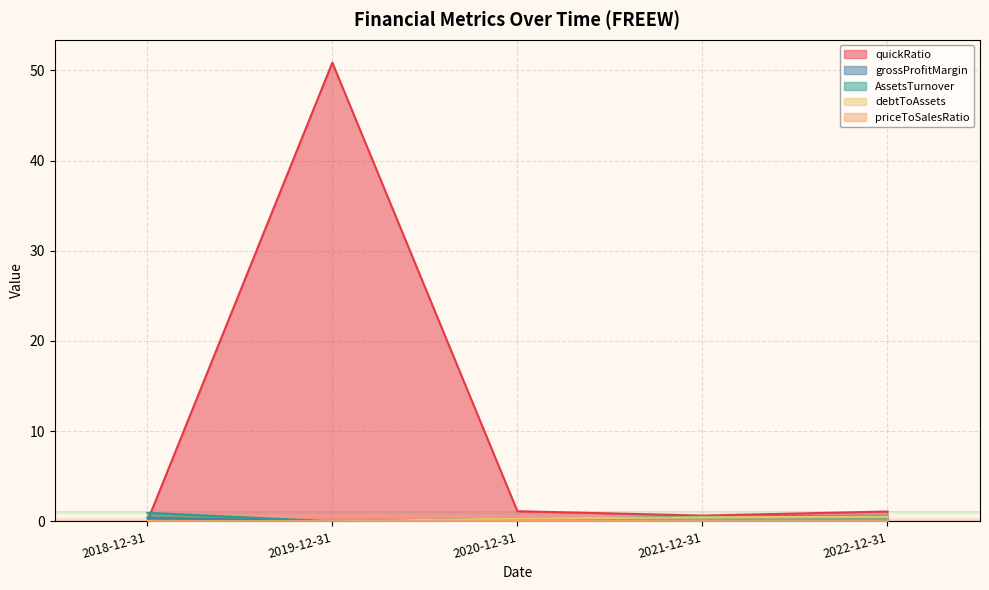

What is the label of the 5th point from the left?

2022-12-31